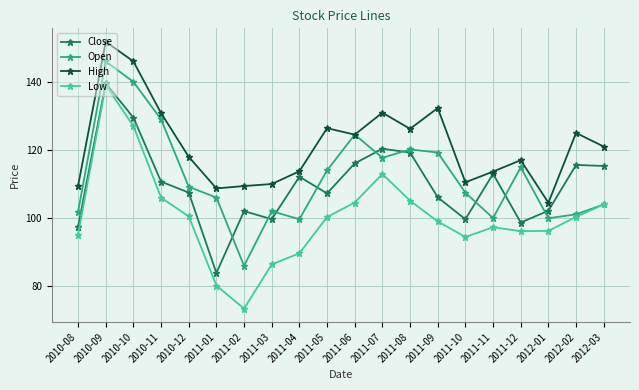

What is the sum of the Low values at 2011-06 and 2010-11?

210.6